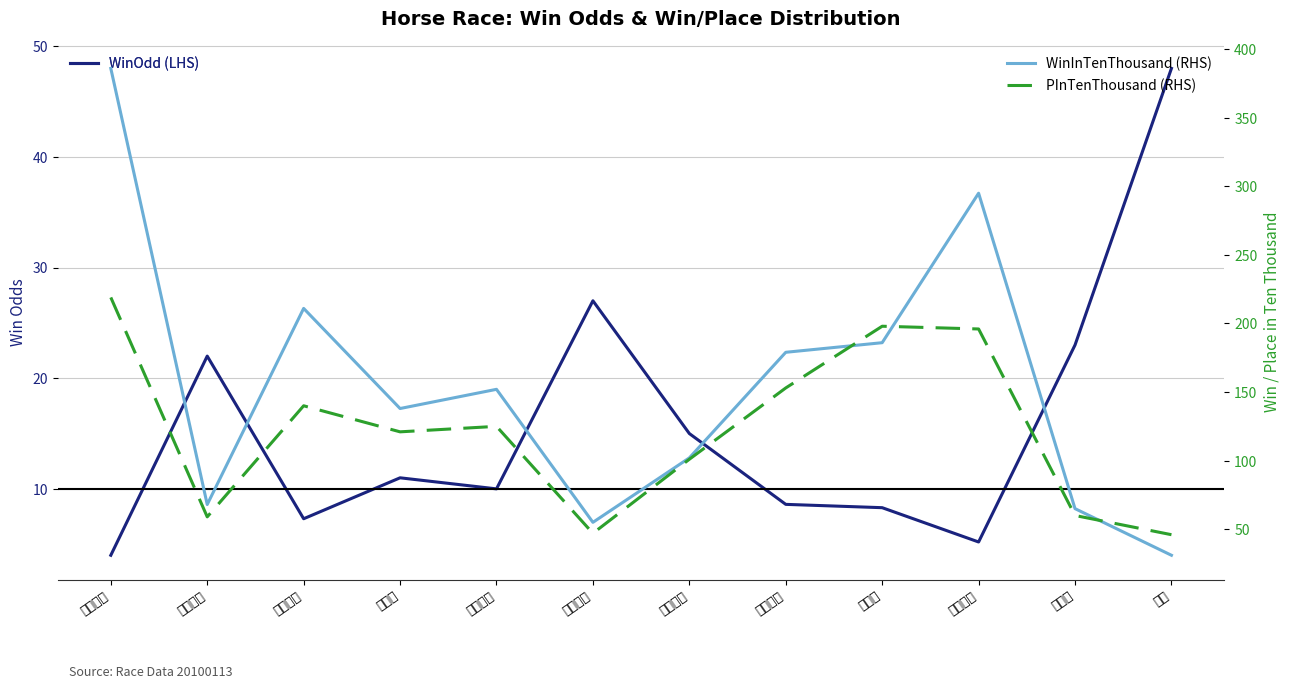

What is the value of the WinOdd point at the 3rd from the left?

7.3